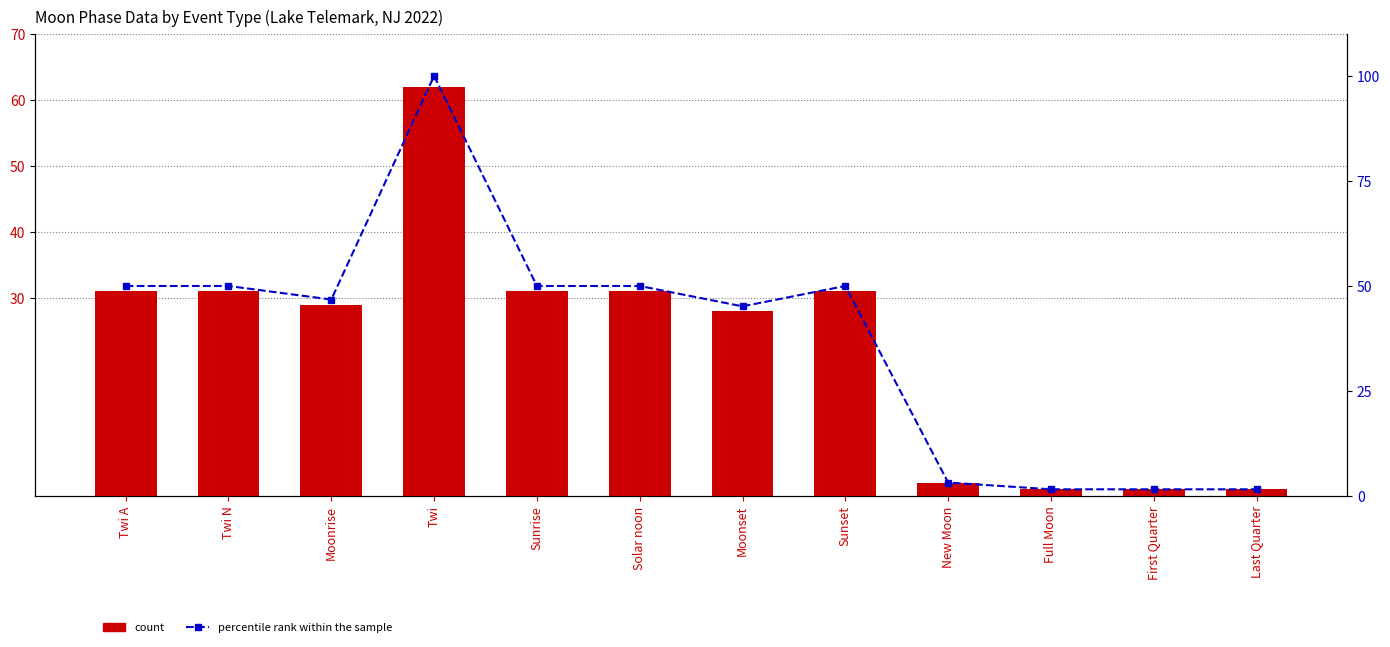

Reading left to right, extract all data points from this chart.

count: Twi A=31.0	Twi N=31.0	Moonrise=29.0	Twi=62.0	Sunrise=31.0	Solar noon=31.0	Moonset=28.0	Sunset=31.0	New Moon=2.0	Full Moon=1.0	First Quarter=1.0	Last Quarter=1.0
percentile rank within the sample: Twi A=50.0	Twi N=50.0	Moonrise=46.8	Twi=100.0	Sunrise=50.0	Solar noon=50.0	Moonset=45.2	Sunset=50.0	New Moon=3.2	Full Moon=1.6	First Quarter=1.6	Last Quarter=1.6